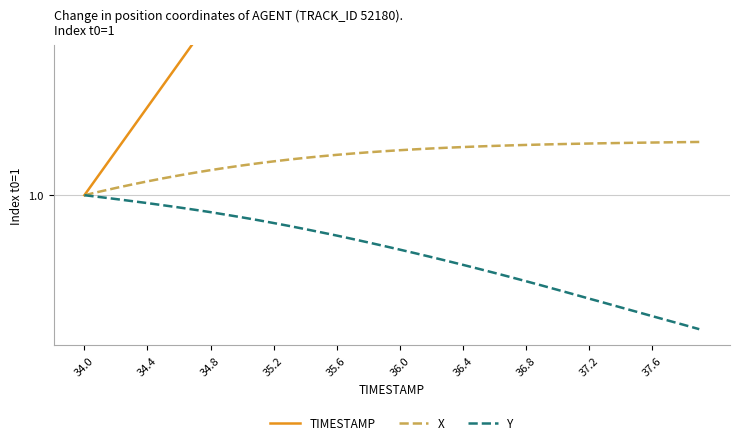

Rank the series by their average value, from highest to lowest.

TIMESTAMP, X, Y